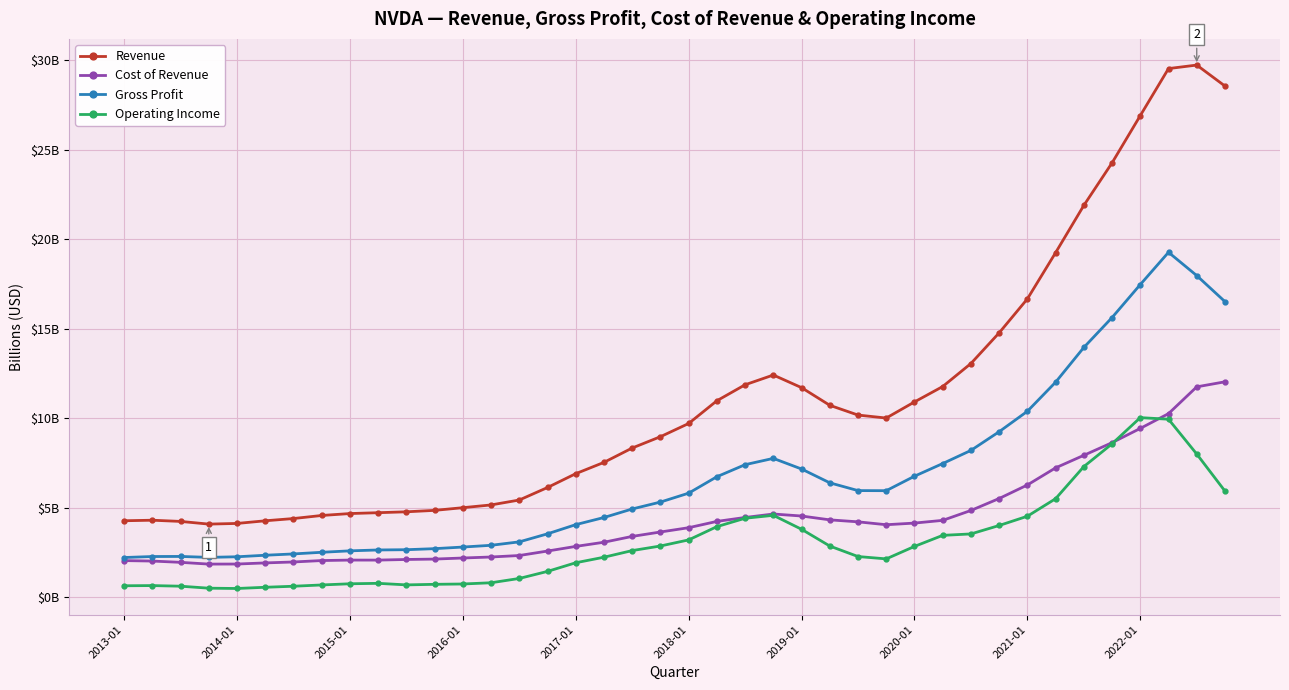

What are all the series names shown in the legend?

Revenue, Cost of Revenue, Gross Profit, Operating Income